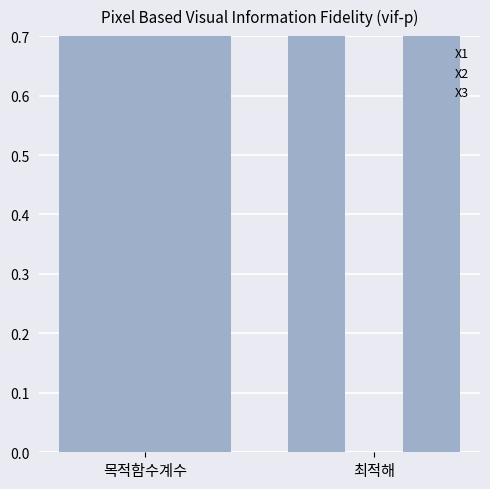

What is the value of the X1 bar at the 1st from the left?

2.0